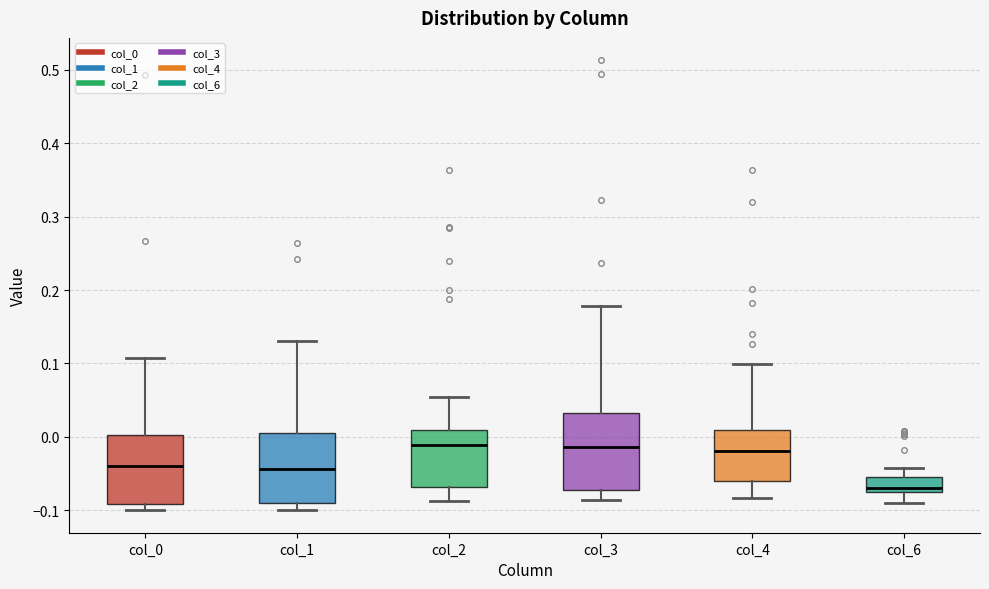

Reading left to right, read every box against the y-axis: the position of its median line, the range the box covers, and the ends of its whiskers. The values are not printed on the chart, so give them approximately, as read against the axis.

col_0: median -0.04, box -0.09 to 0.00, whiskers -0.10 to 0.11
col_1: median -0.04, box -0.09 to 0.01, whiskers -0.10 to 0.13
col_2: median -0.01, box -0.07 to 0.01, whiskers -0.09 to 0.05
col_3: median -0.01, box -0.07 to 0.03, whiskers -0.09 to 0.18
col_4: median -0.02, box -0.06 to 0.01, whiskers -0.08 to 0.10
col_6: median -0.07, box -0.08 to -0.05, whiskers -0.09 to -0.04